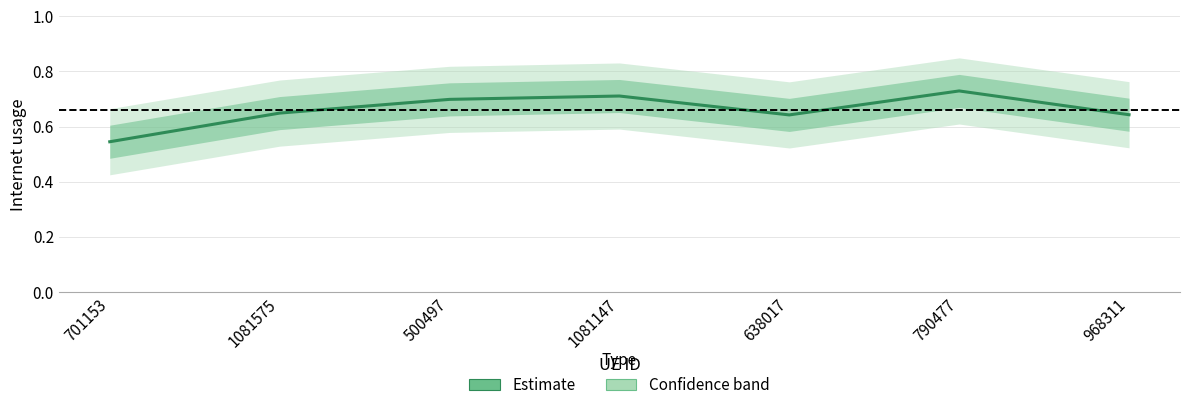

What is the greatest value displayed?

0.7